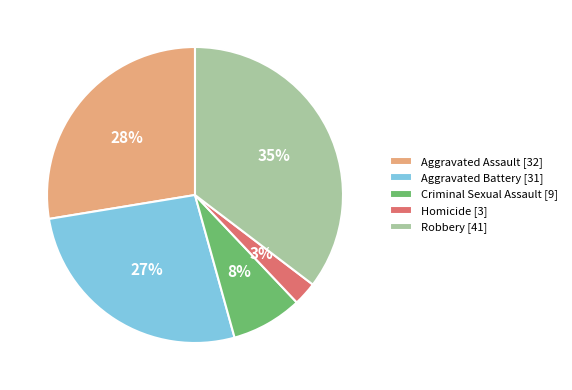

To the nearest percent, what portion does Criminal Sexual Assault represent?

8%